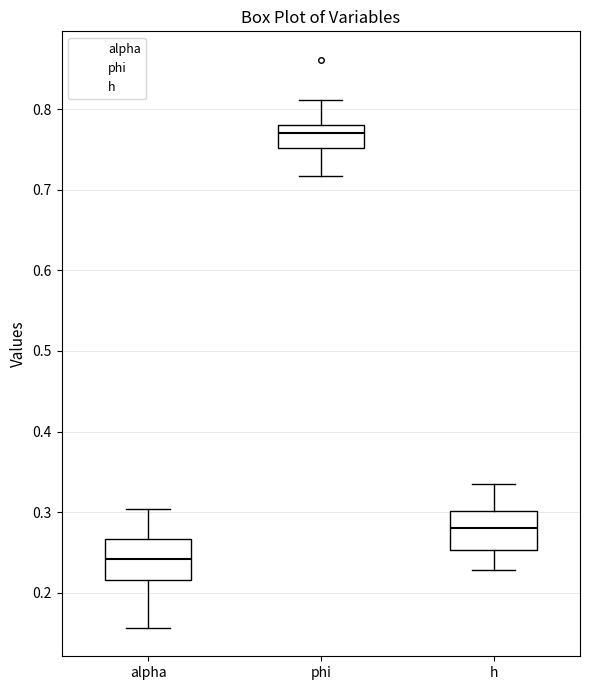

Reading left to right, transcribe this box plot: for each box, give where its median line is, the range the box spans, and where its two whiskers end, as read against the y-axis. The values are not printed on the chart, so give them approximately, as read against the axis.

alpha: median 0.24, box 0.22 to 0.27, whiskers 0.16 to 0.30
phi: median 0.77, box 0.75 to 0.78, whiskers 0.72 to 0.81
h: median 0.28, box 0.25 to 0.30, whiskers 0.23 to 0.33